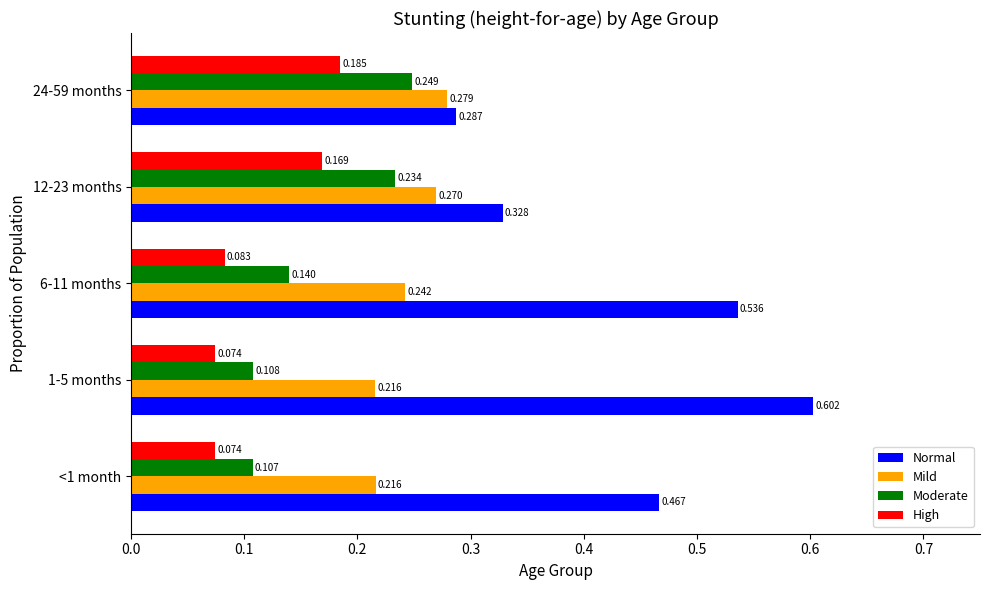

Rank the series by their average value, from highest to lowest.

Normal, Mild, Moderate, High